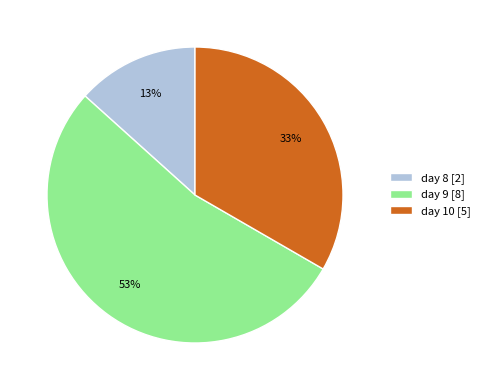

Combined, do day 8 [2] and day 10 [5] account for over 50%?

No